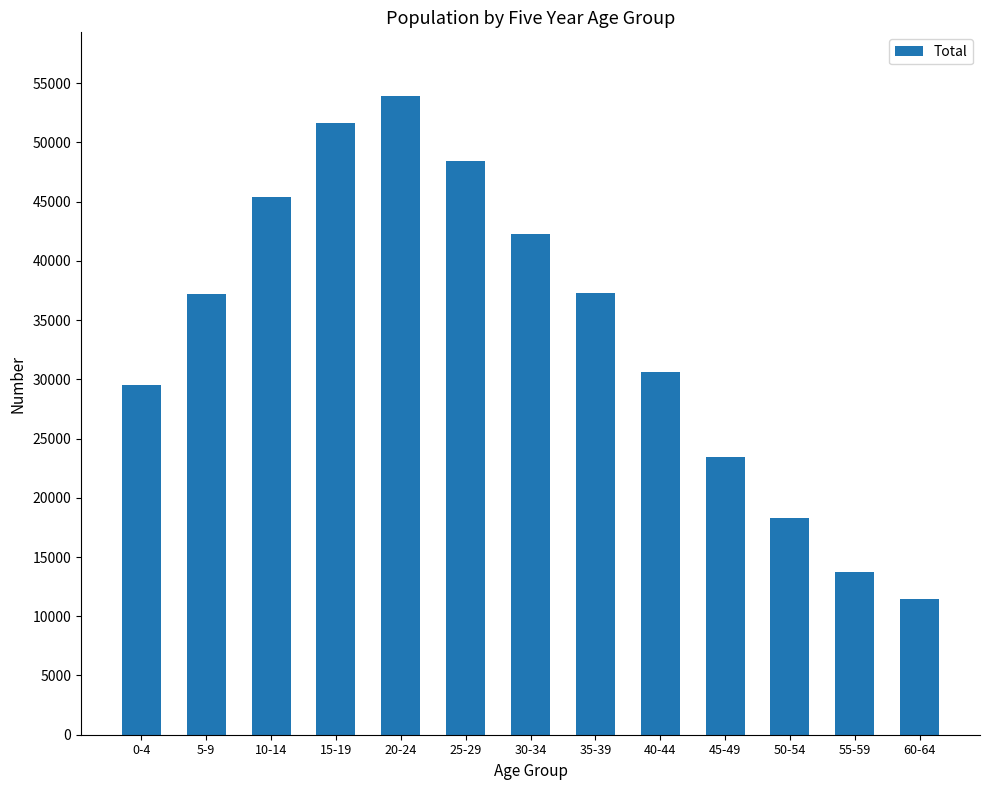

Is it true that the value at 55-59 is 24583?

False